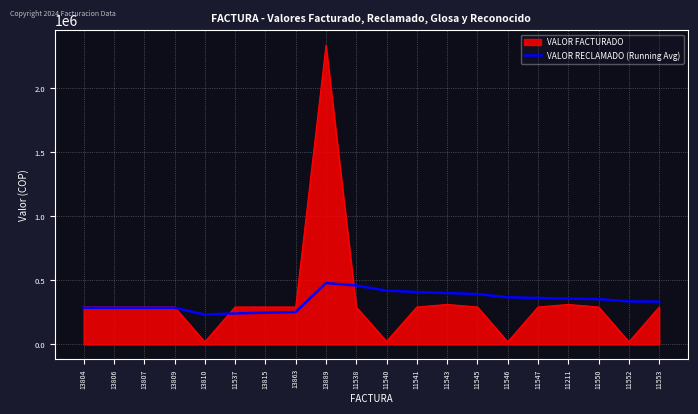

Does the chart have visible grid lines?

Yes